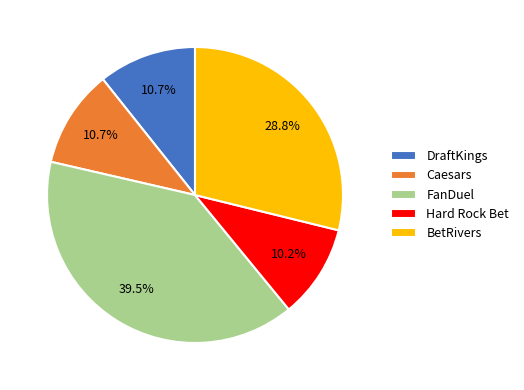

Is there any slice that represents more than half of the pie?

No